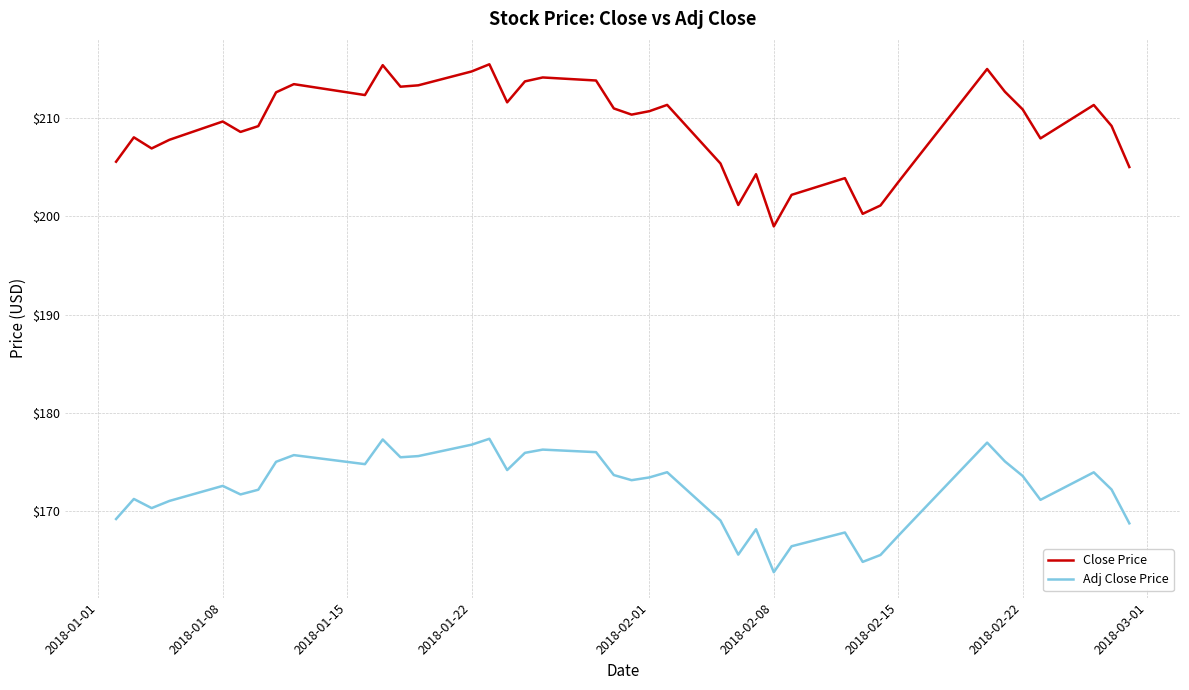

Which series has the largest total across all categories?

Close Price